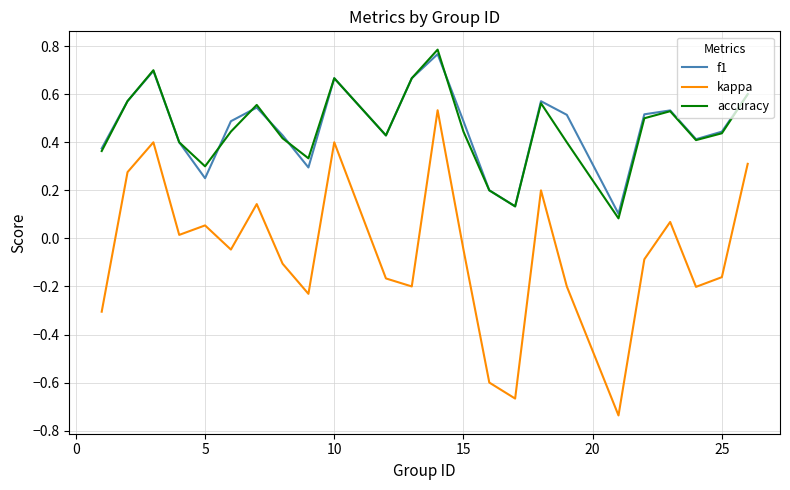

Which series has the widest spread of values?

kappa